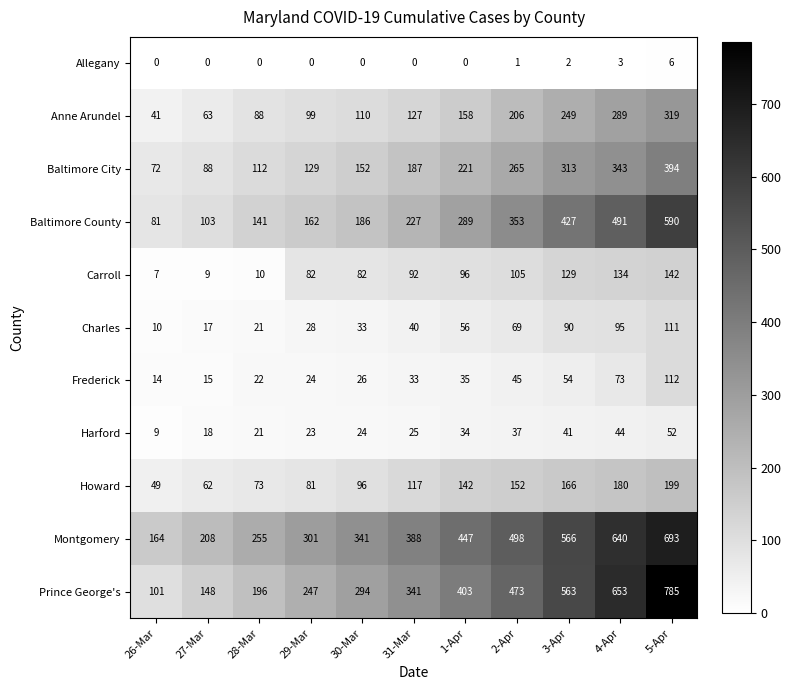

Between 28-Mar and 5-Apr, which series saw the biggest shift?

Prince George's